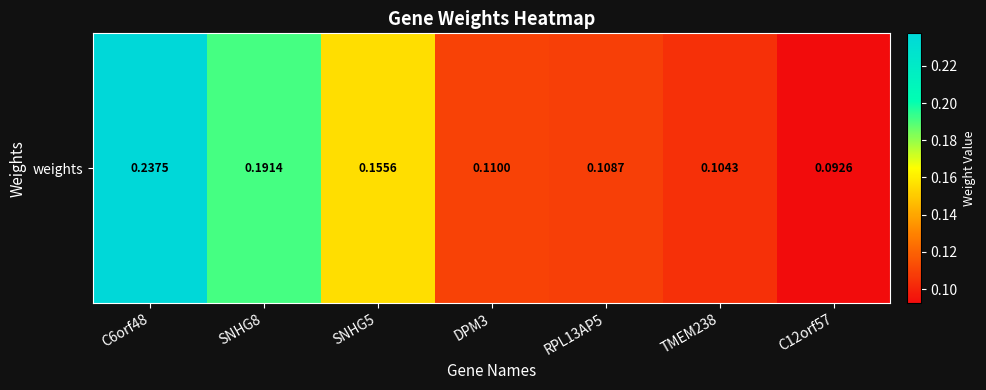

The value at DPM3 is 0.1. True or false?

True